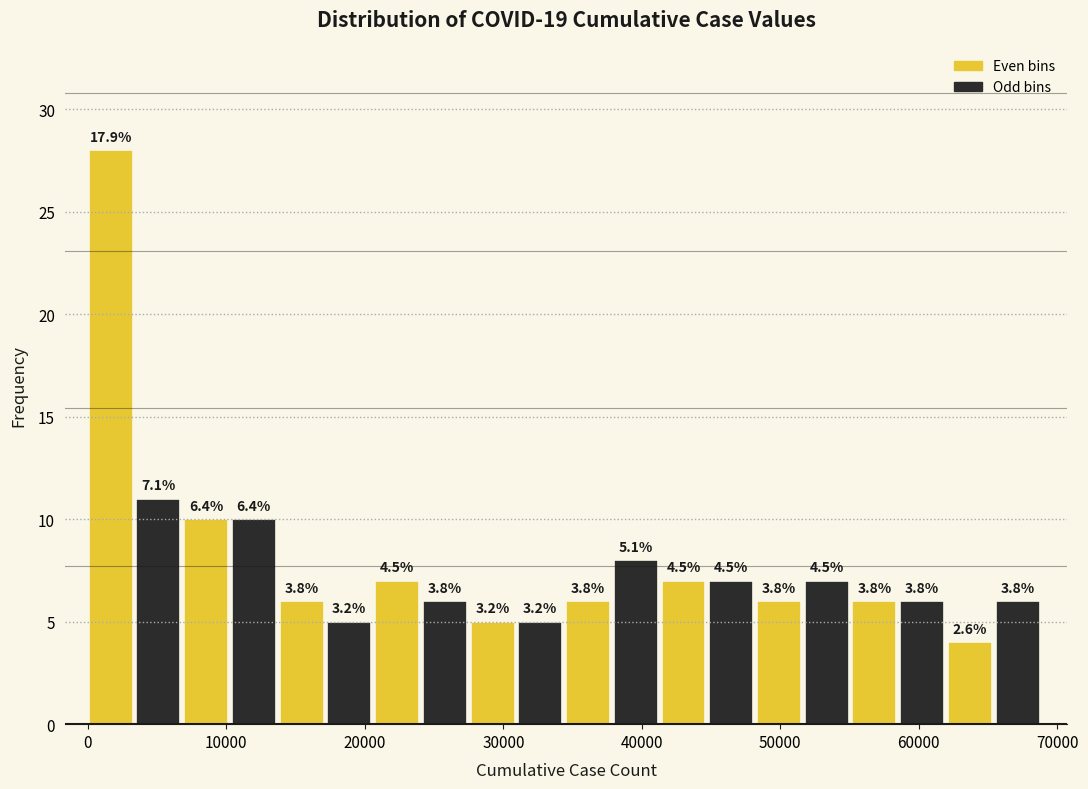

Around what value on the x-axis is the tallest bar? Give the approximate position of its centre, as read against the axis.

2000